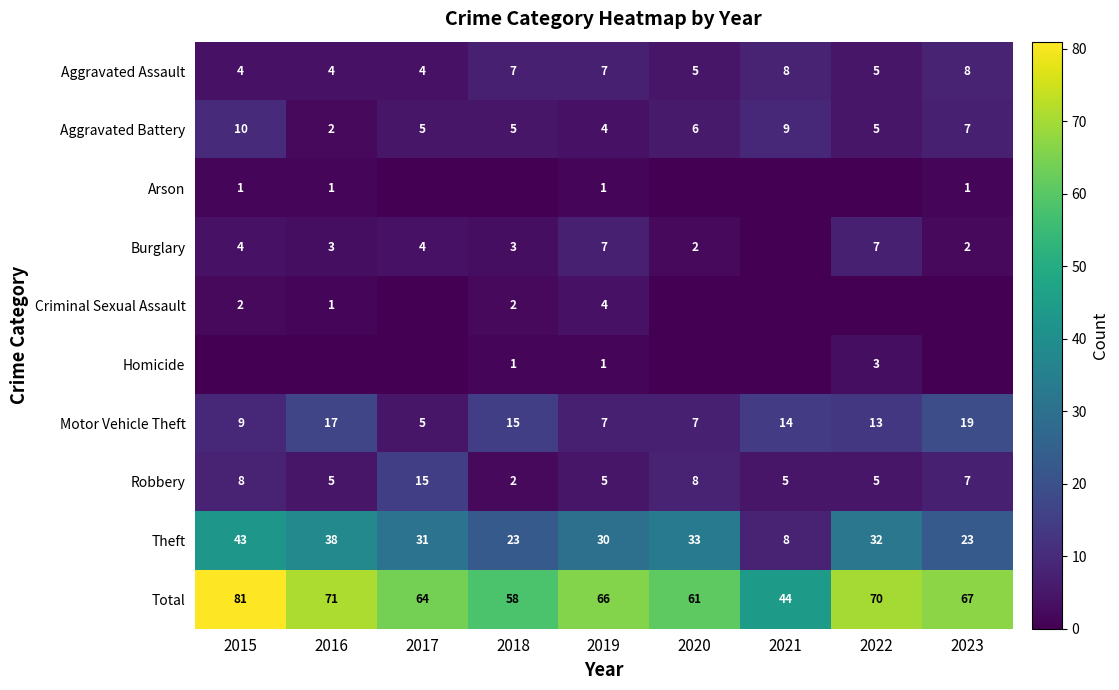

Is the value of Theft at 2018 greater than the value of Aggravated Battery at 2020?

Yes